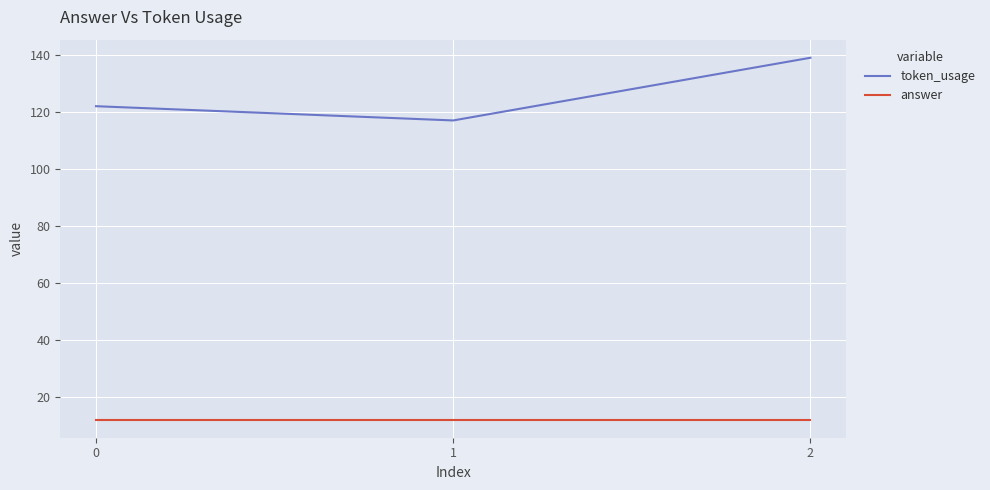

Rank the series by their maximum value, from highest to lowest.

token_usage, answer